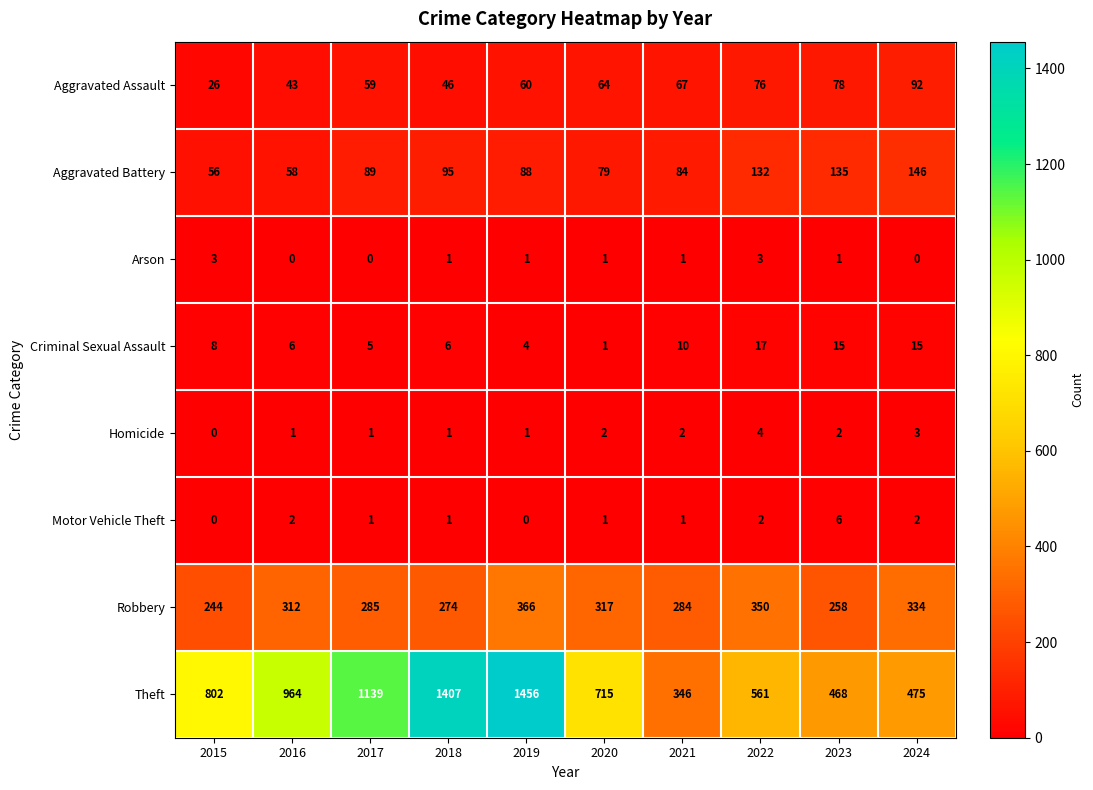

List the series in order of their peak value, highest first.

Theft, Robbery, Aggravated Battery, Aggravated Assault, Criminal Sexual Assault, Motor Vehicle Theft, Homicide, Arson